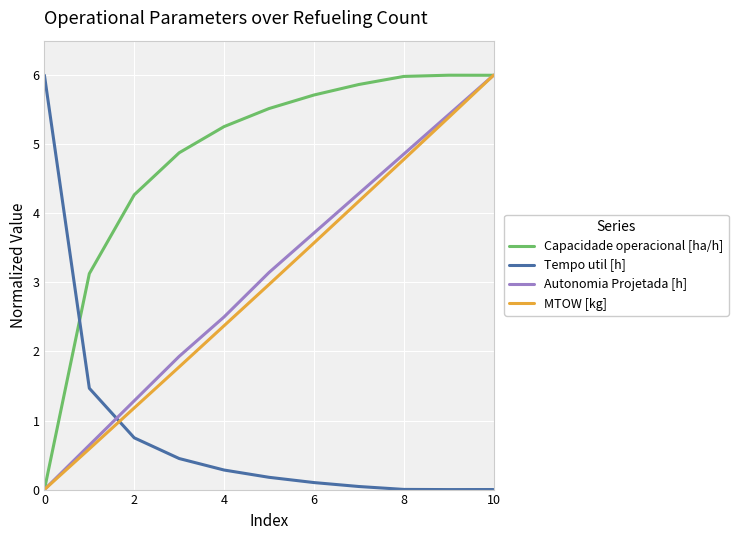

What is the maximum value shown in the chart?

6.0